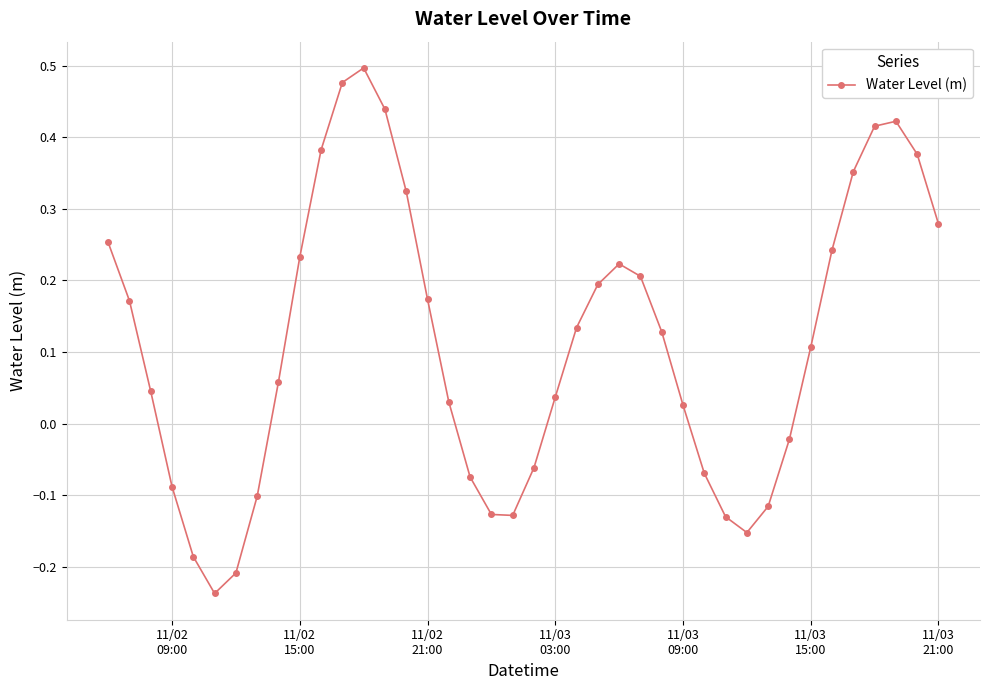

True or false: the data has more than 2 interior local peaks.

True